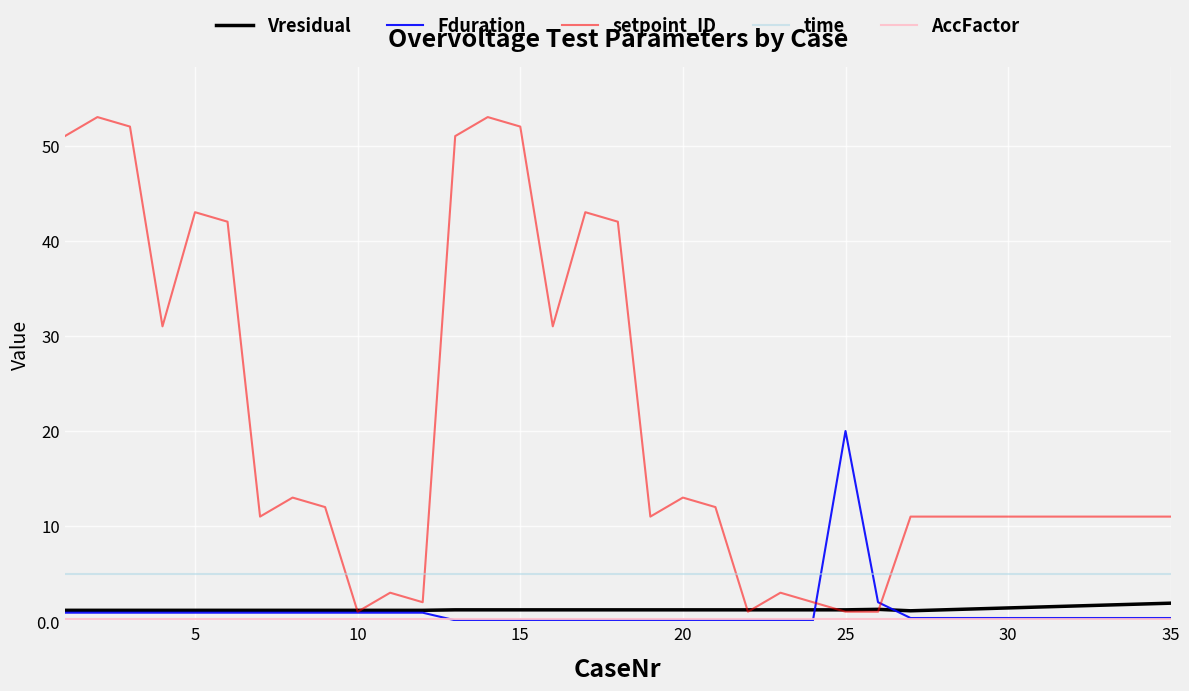

Which series has the largest total across all categories?

setpoint_ID